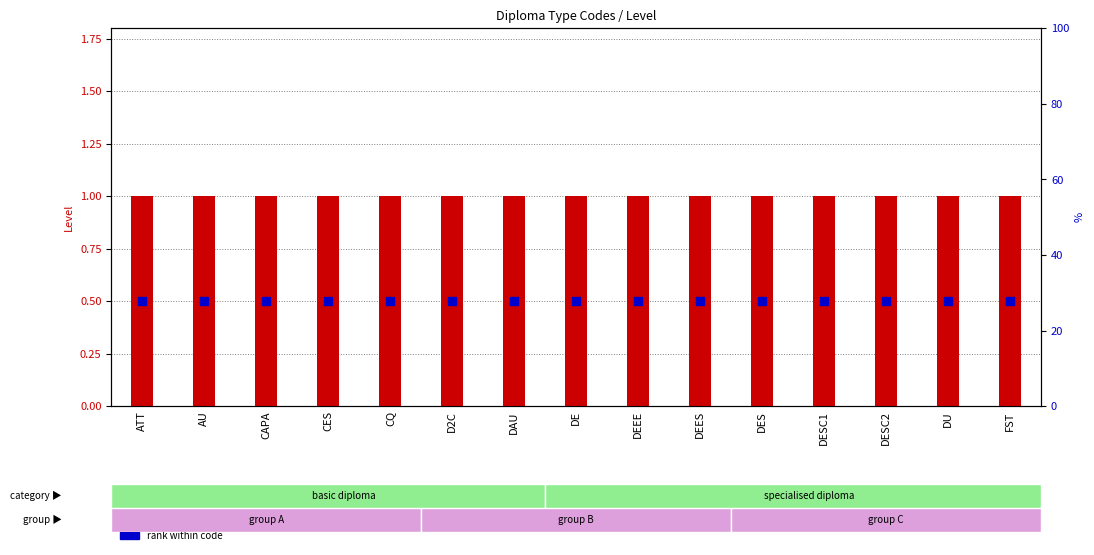

What is the total value across all series at FST?

1.5